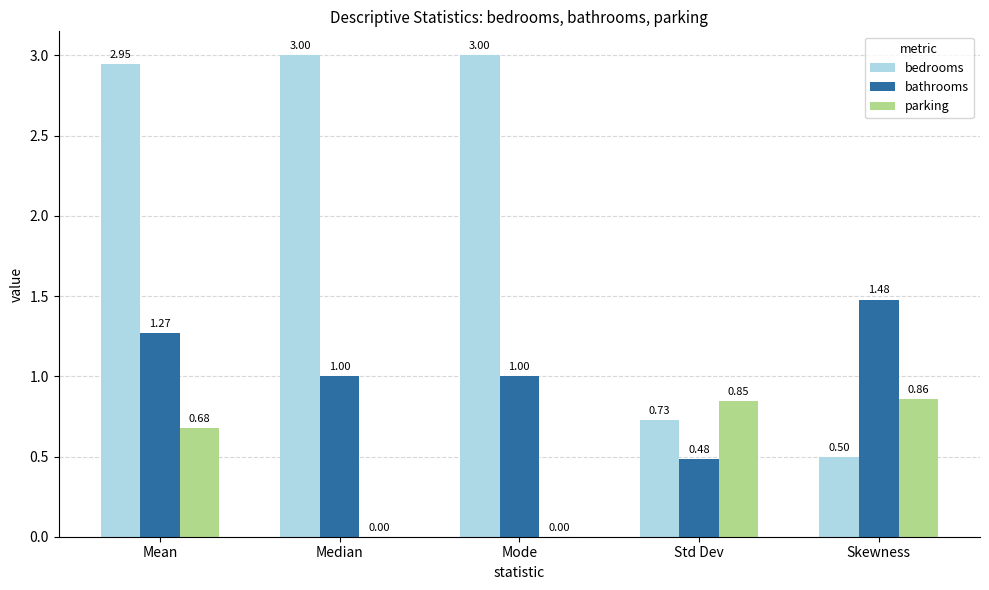

How many values in the parking series exceed 0?

3